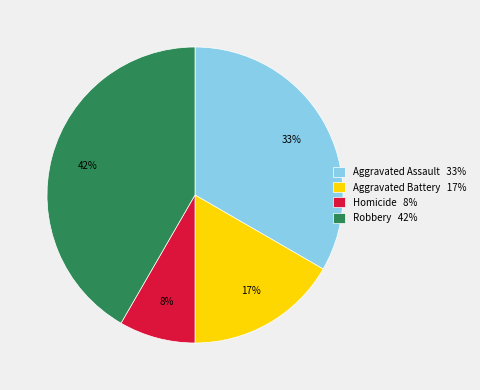

Between Robbery 42% and Homicide 8%, which is larger?

Robbery 42%